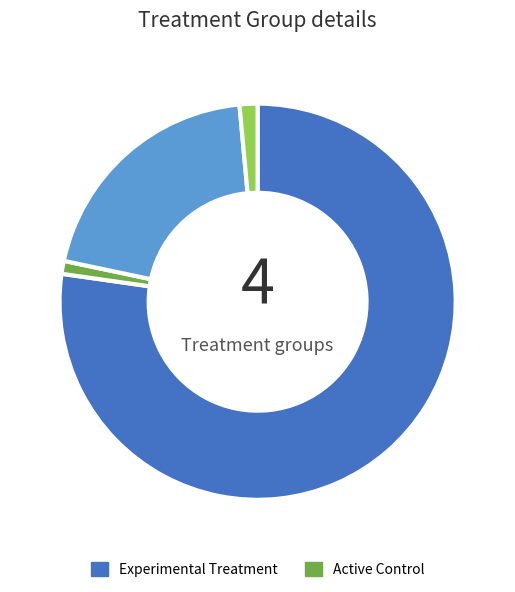

How many segments does this pie chart have?

4